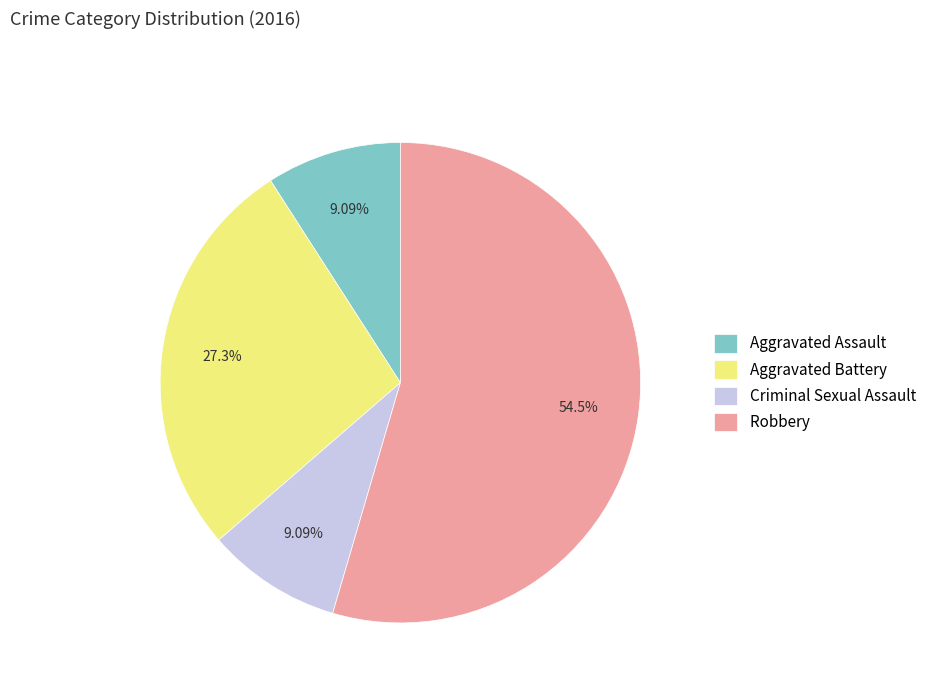

What is the majority slice?

Robbery